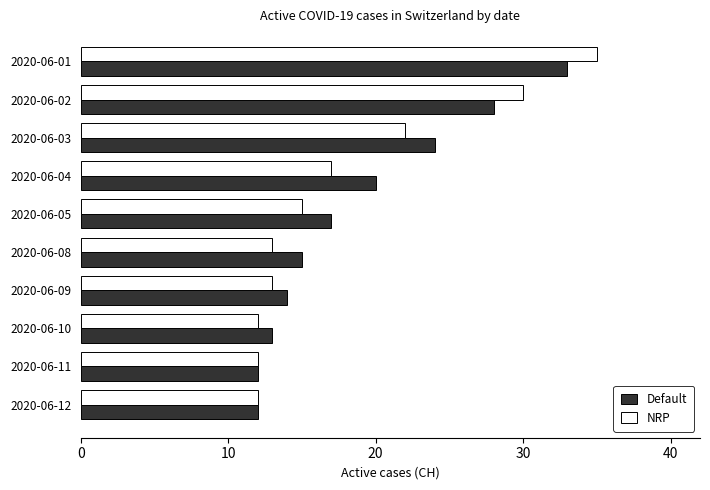

Is the value of Default at 2020-06-10 greater than the value of NRP at 2020-06-11?

Yes